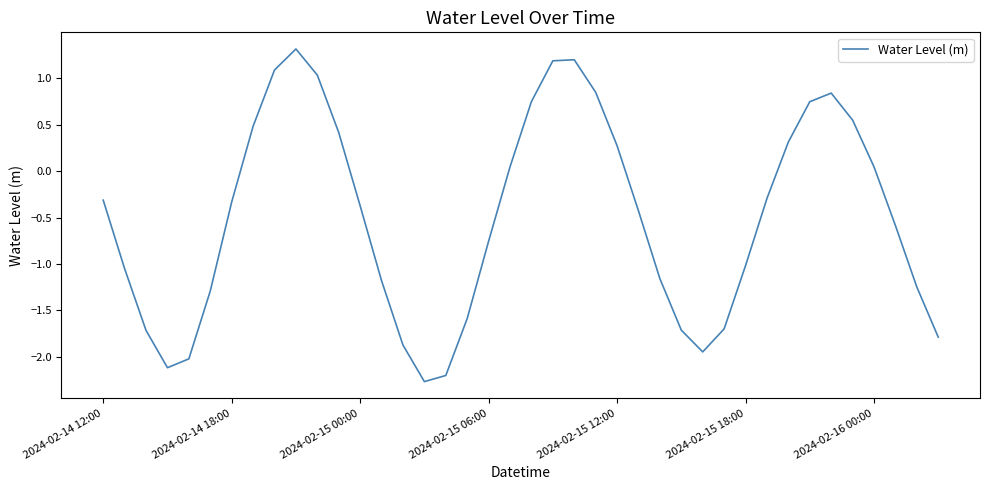

What is the smallest value displayed?

-2.3